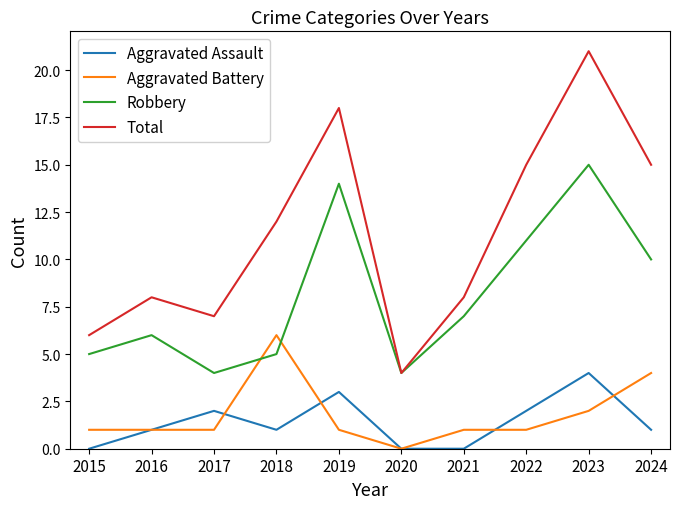

What is the difference between the maximum and minimum values in the Aggravated Battery series?

6